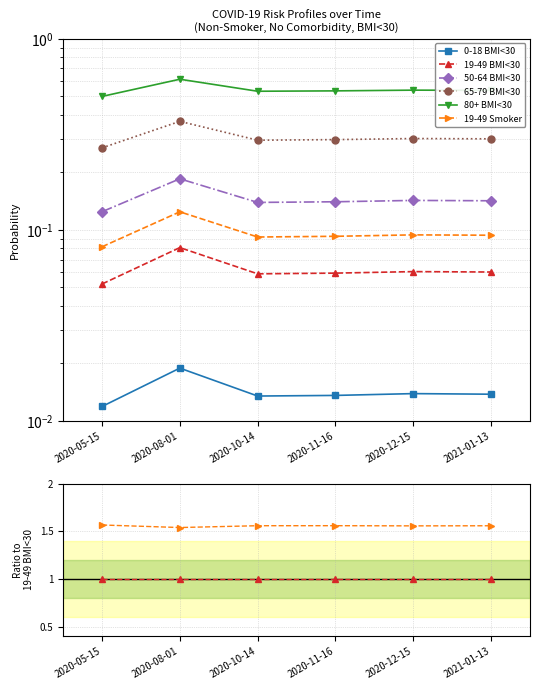

What is the label of the 5th point from the right?

2020-08-01